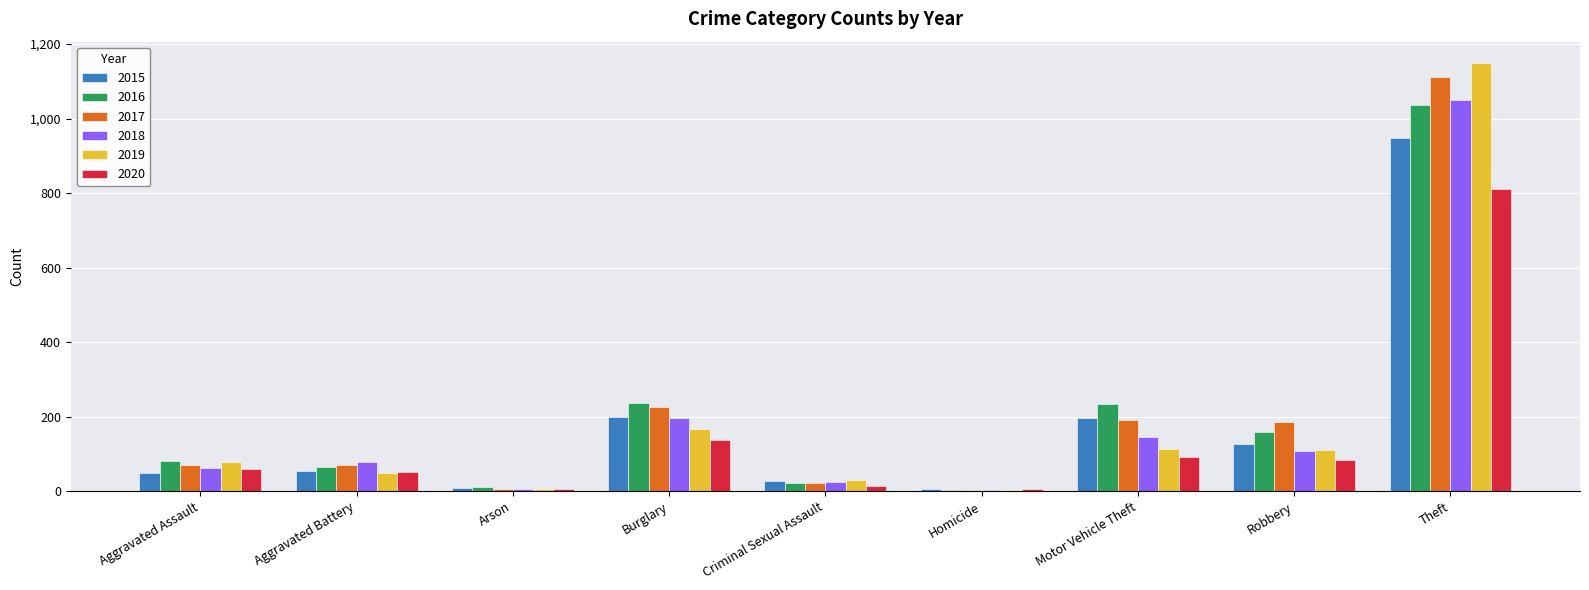

What is the difference between the maximum and minimum values in the 2020 series?

807